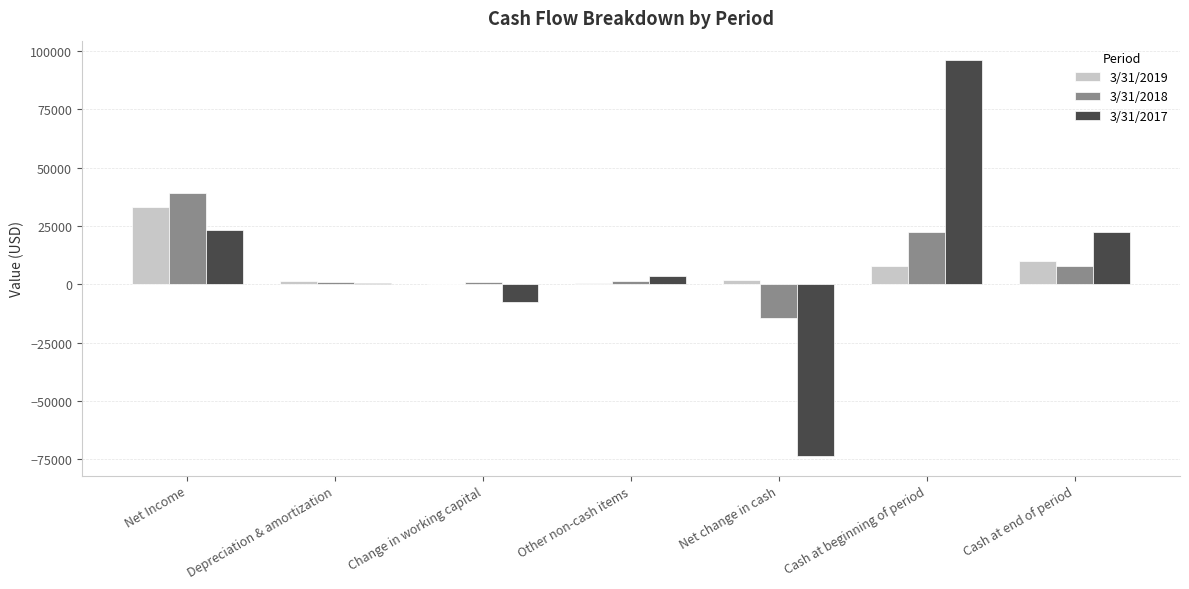

Between Net Income and Cash at end of period, which series saw the biggest shift?

3/31/2018